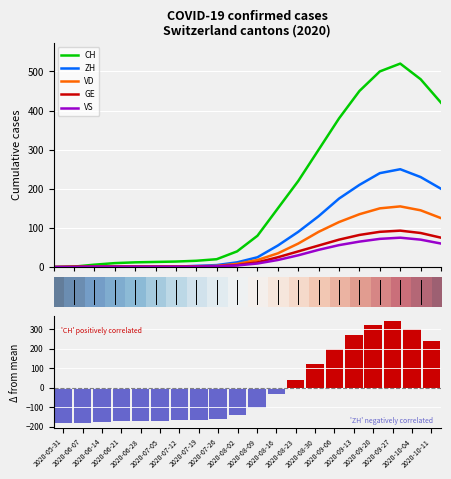

How many data points in VD are less than 18?

10